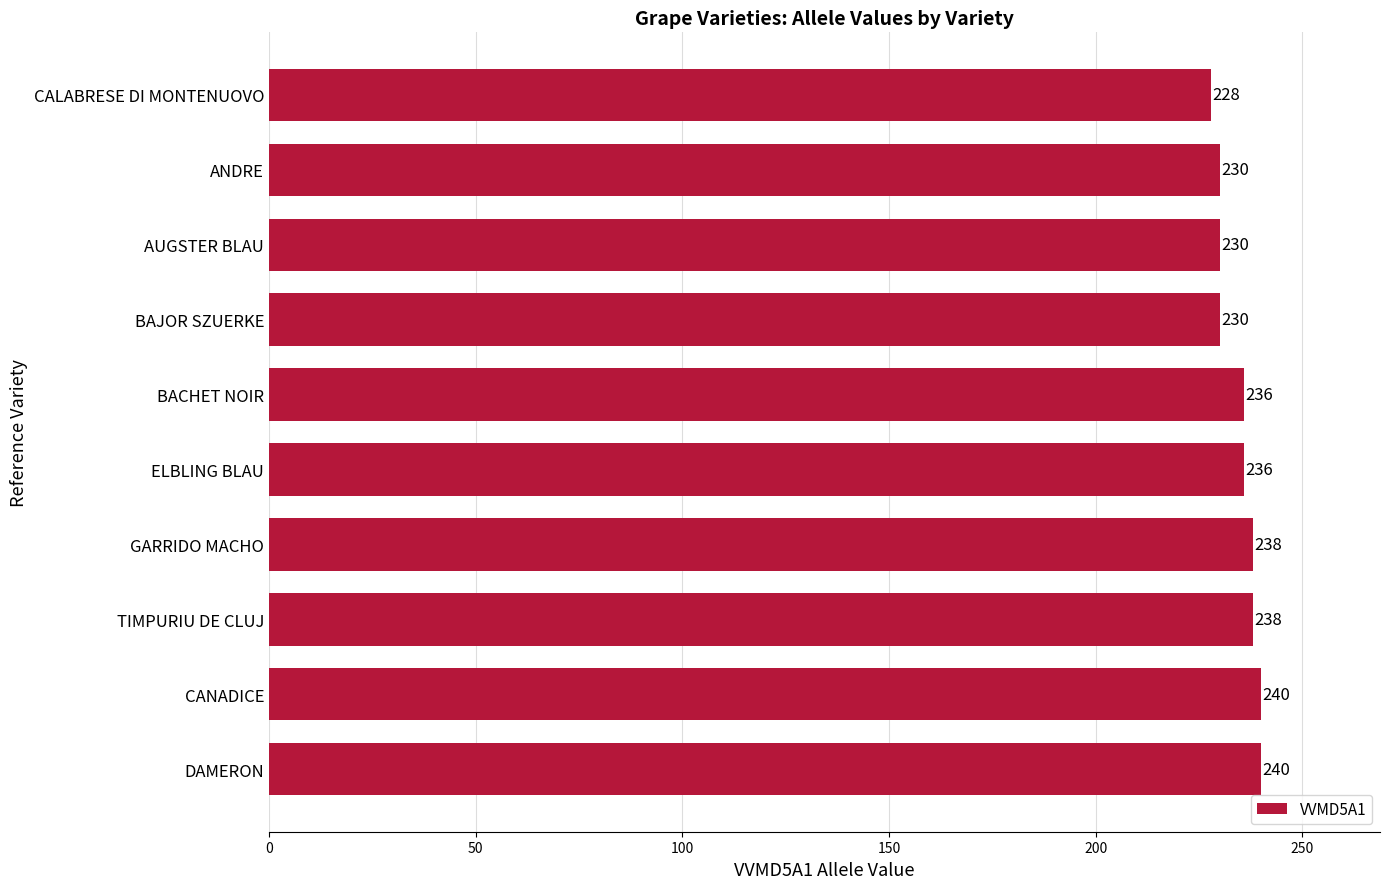

Approximately how many times larger is the value at DAMERON compared to ANDRE?

1.0